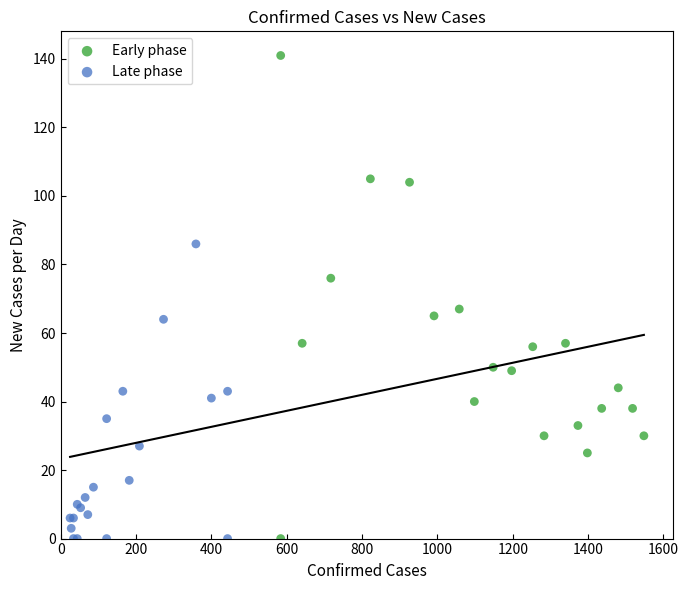

Which series has the largest Y range (max minus min)?

Early phase